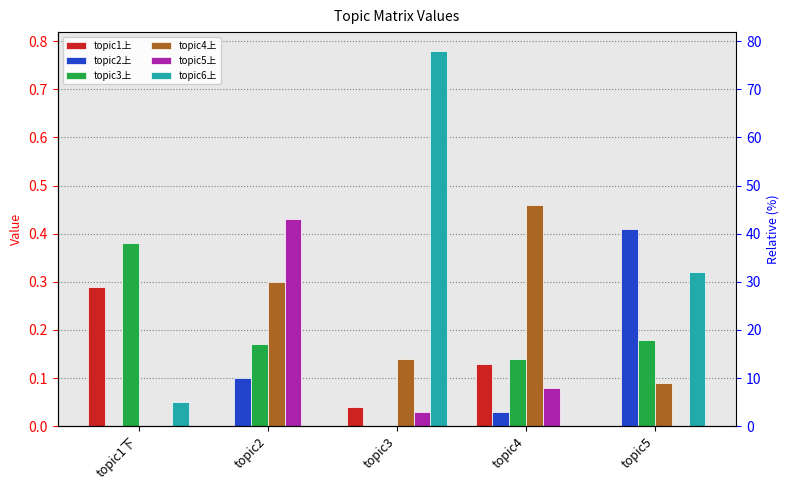

At which category does the chart reach its peak across all series?

topic3